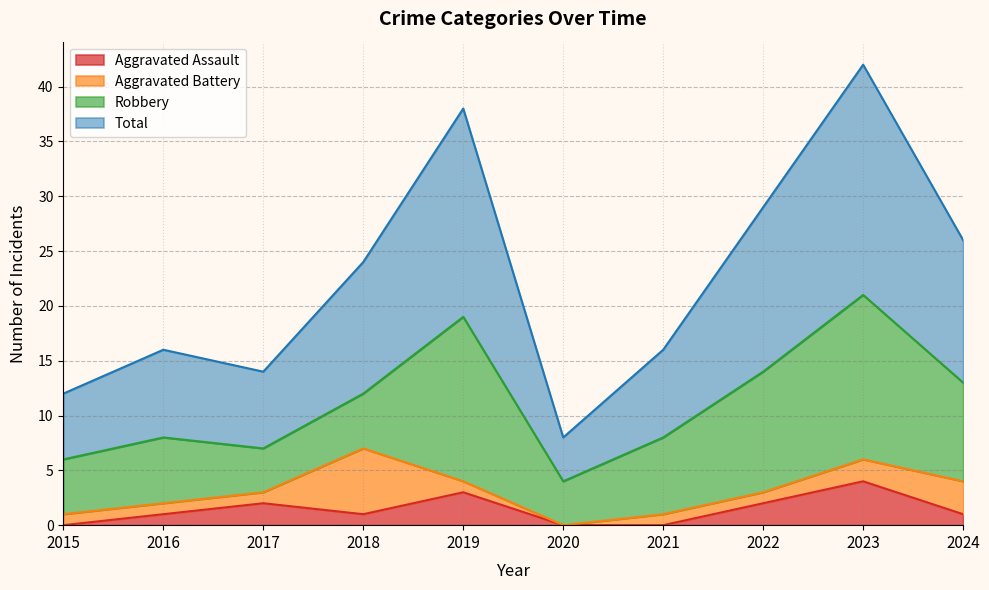

Is it true that Aggravated Assault equals 2 at 2019?

False